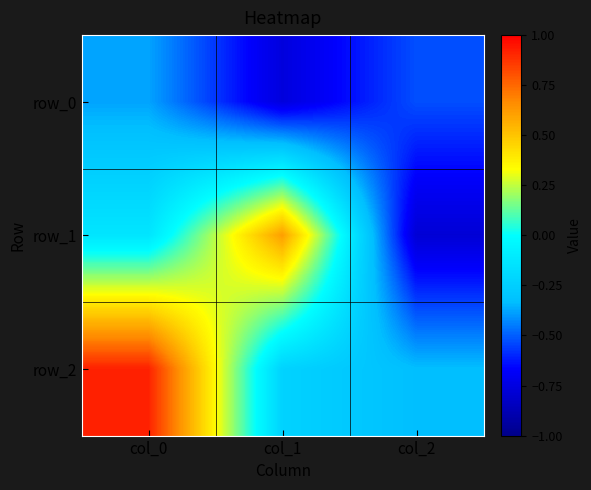

Reading left to right, list all the values displayed in this chart.

row_0: -0.4	-0.8	-0.5
row_1: -0.1	0.6	-0.8
row_2: 0.9	-0.2	-0.3